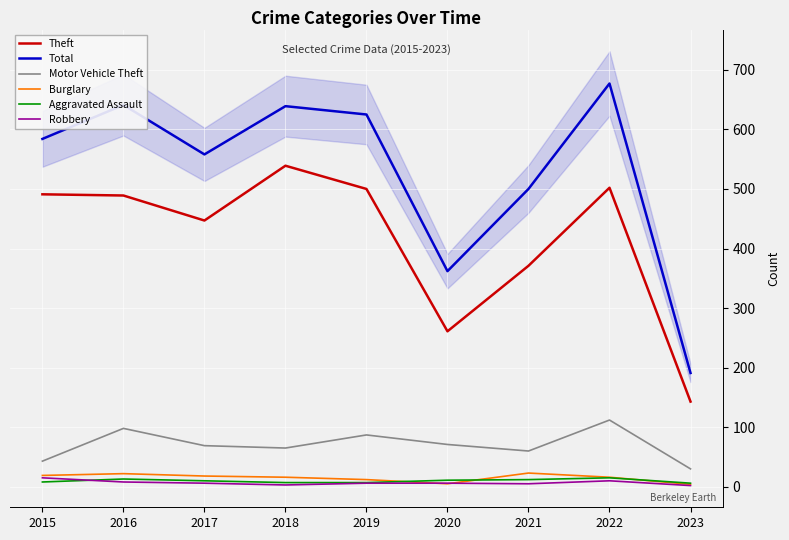

Reading left to right, transcribe all the data shown in this chart.

Theft: 2015=491	2016=489	2017=447	2018=539	2019=500	2020=261	2021=371	2022=502	2023=143
Total: 2015=584	2016=641	2017=558	2018=639	2019=625	2020=362	2021=500	2022=677	2023=191
Motor Vehicle Theft: 2015=43	2016=98	2017=69	2018=65	2019=87	2020=71	2021=60	2022=112	2023=30
Burglary: 2015=19	2016=22	2017=18	2018=16	2019=12	2020=5	2021=23	2022=16	2023=4
Aggravated Assault: 2015=8	2016=13	2017=10	2018=7	2019=7	2020=11	2021=12	2022=15	2023=6
Robbery: 2015=15	2016=8	2017=6	2018=3	2019=6	2020=6	2021=5	2022=10	2023=2